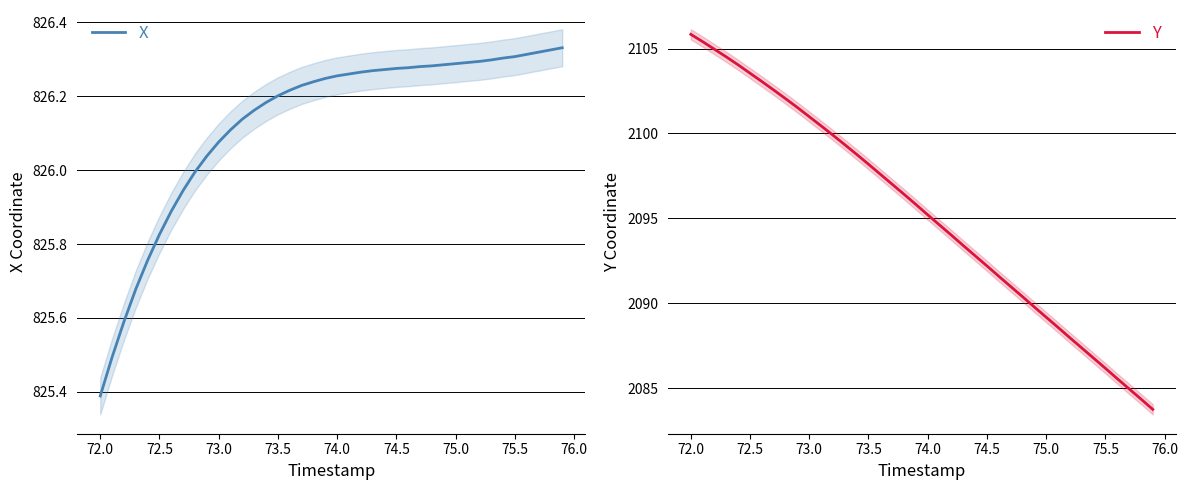

Where is X nearest to the value 825?

72.0